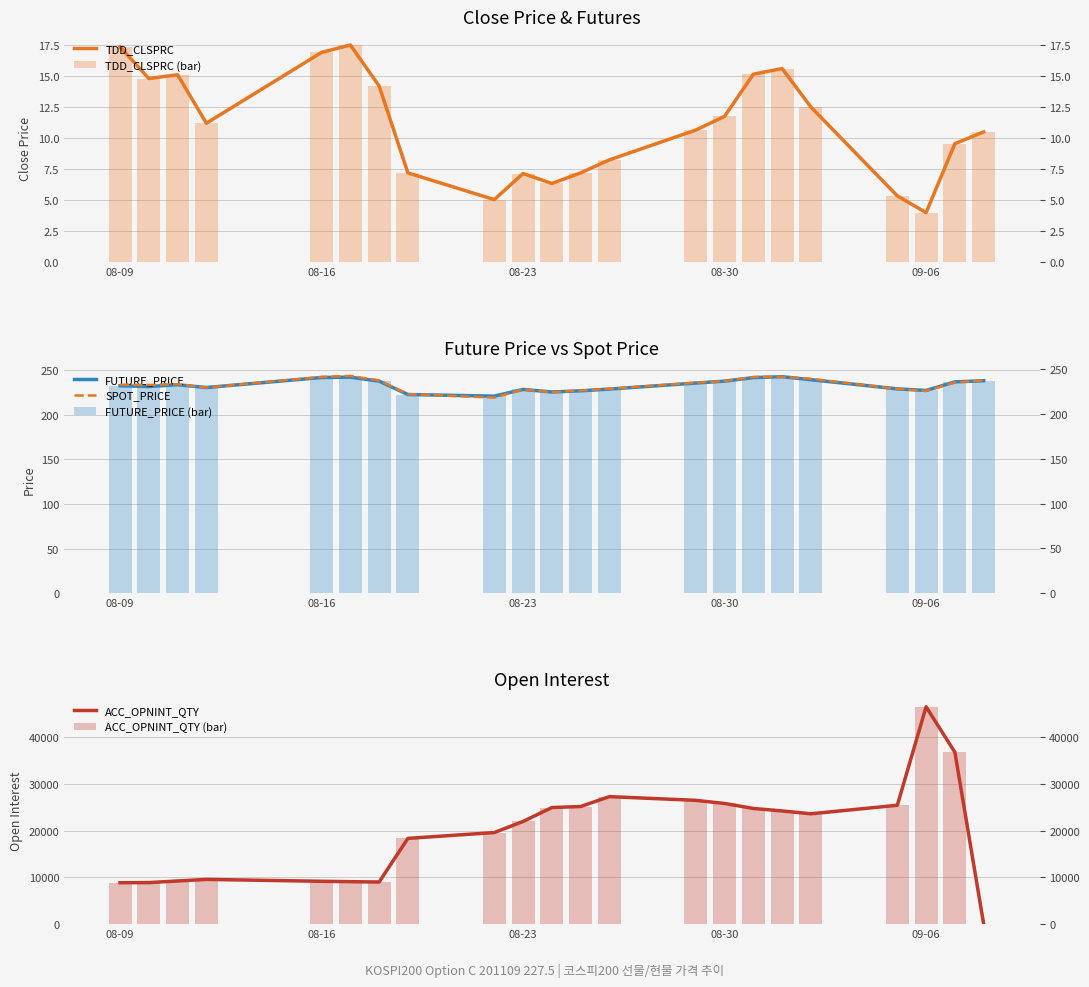

What position from the left is 2011-08-18?

7